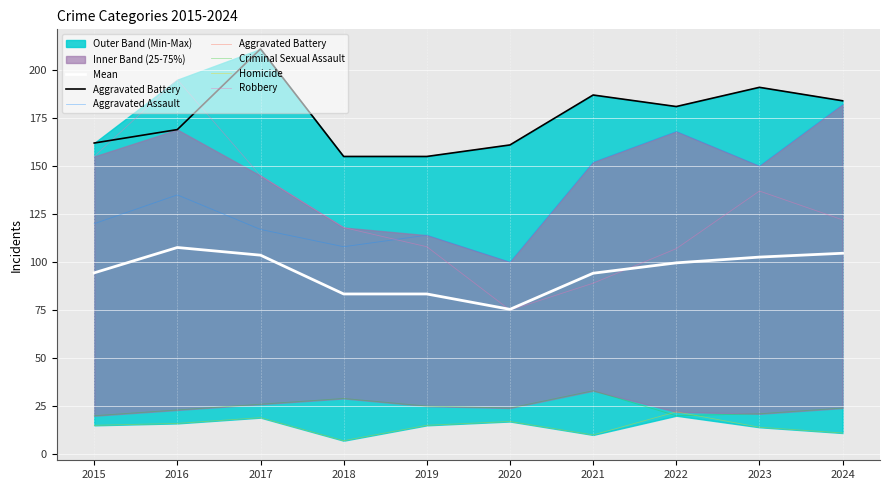

Reading left to right, extract all data points from this chart.

Mean: 2015=94.4	2016=107.6	2017=103.6	2018=83.4	2019=83.4	2020=75.4	2021=94.2	2022=99.6	2023=102.6	2024=104.6
Aggravated Battery: 2015=162.0	2016=169.0	2017=211.0	2018=155.0	2019=155.0	2020=161.0	2021=187.0	2022=181.0	2023=191.0	2024=184.0
Aggravated Assault: 2015=120.0	2016=135.0	2017=117.0	2018=108.0	2019=114.0	2020=100.0	2021=152.0	2022=168.0	2023=150.0	2024=182.0
Criminal Sexual Assault: 2015=20.0	2016=23.0	2017=26.0	2018=29.0	2019=25.0	2020=24.0	2021=33.0	2022=20.0	2023=21.0	2024=24.0
Homicide: 2015=15.0	2016=16.0	2017=19.0	2018=7.0	2019=15.0	2020=17.0	2021=10.0	2022=22.0	2023=14.0	2024=11.0
Robbery: 2015=155.0	2016=195.0	2017=145.0	2018=118.0	2019=108.0	2020=75.0	2021=89.0	2022=107.0	2023=137.0	2024=122.0